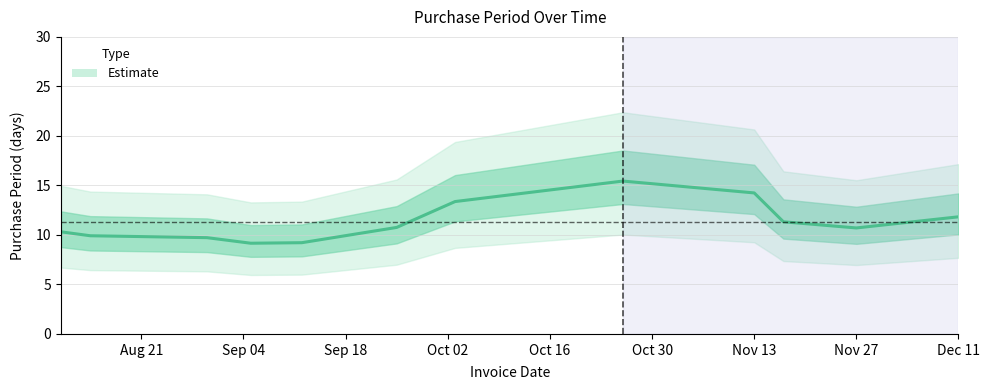

Reading left to right, extract all data points from this chart.

10.3	9.9	9.7	9.2	9.2	10.8	13.4	15.4	14.2	11.3	10.7	11.8